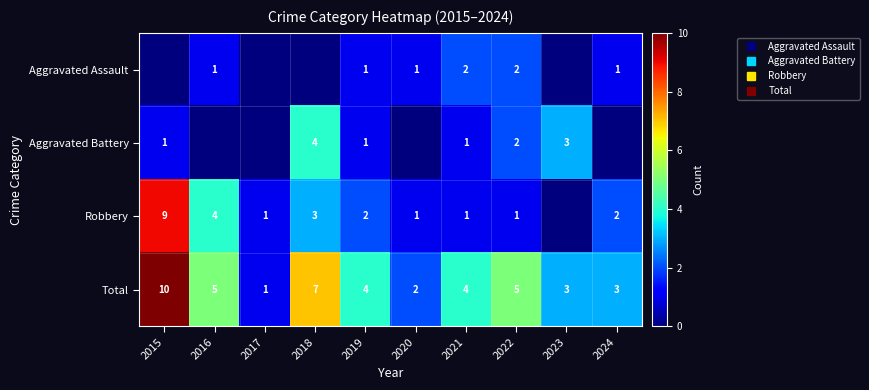

Which series changed the most between 2016 and 2018?

Aggravated Battery